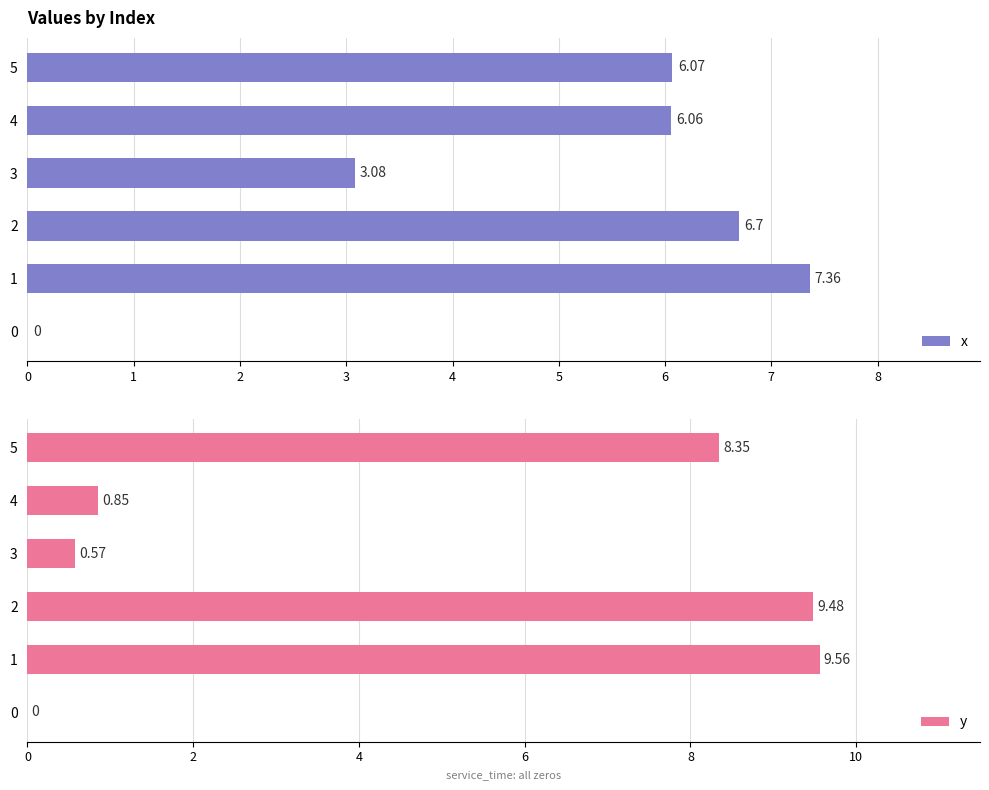

Which series has the largest total across all categories?

x